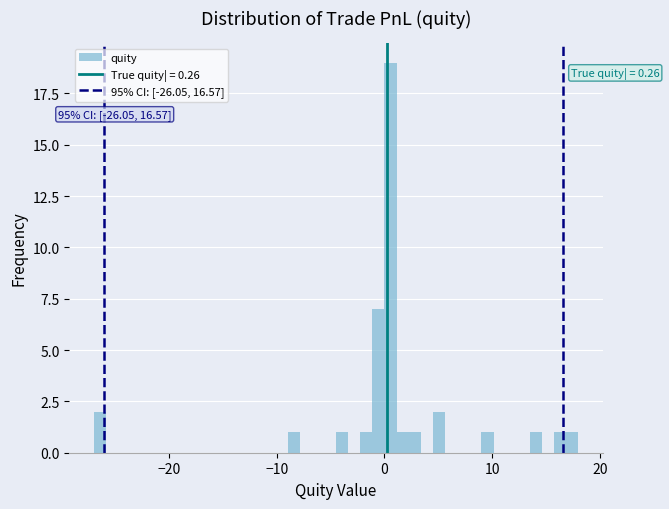

Read against the x-axis, roughly where is the centre of the tallest bar?

1